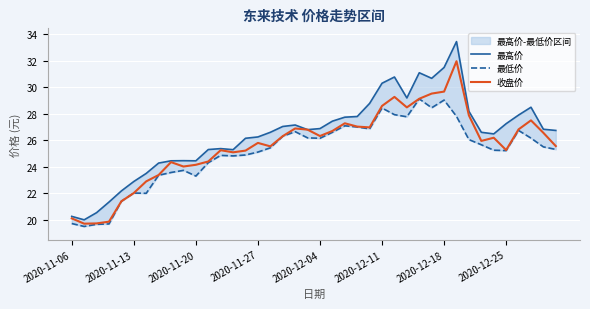

What is the minimum value shown in the chart?

19.5